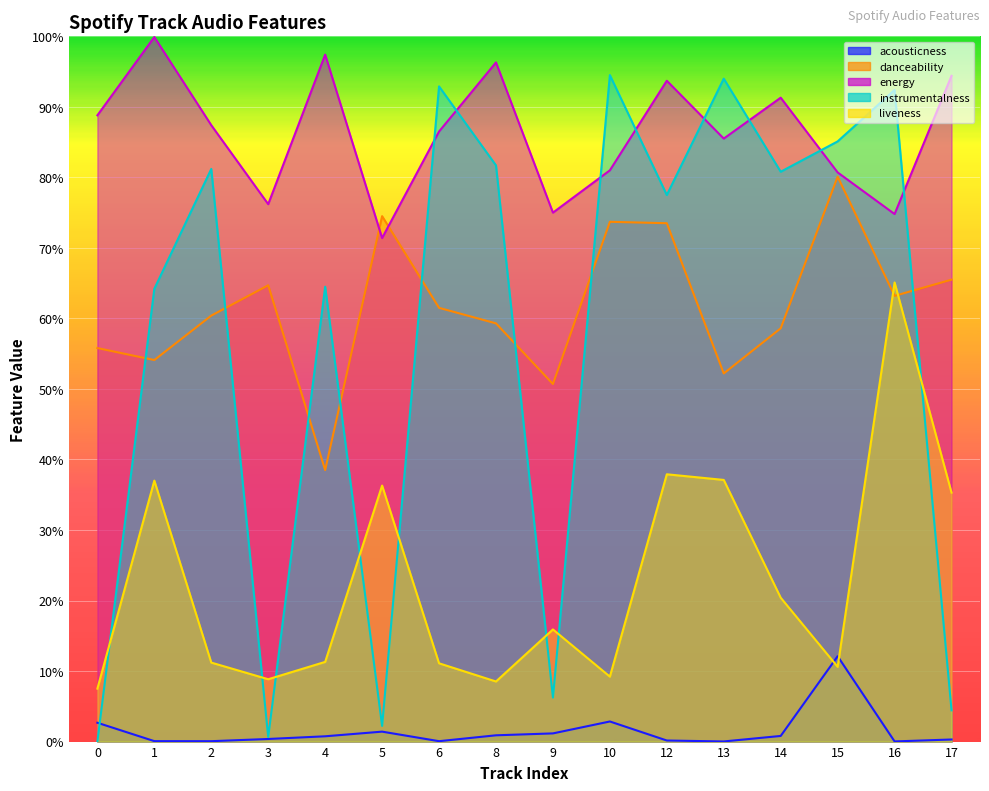

How many series are shown in this chart?

5